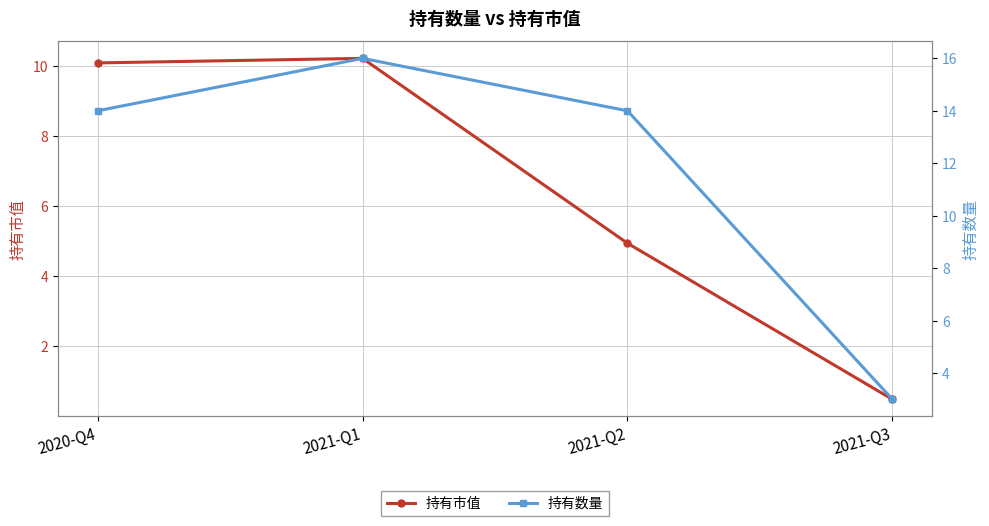

Reading right to left, what are all the values shown in this chart?

持有市值: 2021-Q3=0.5	2021-Q2=4.9	2021-Q1=10.2	2020-Q4=10.1
持有数量: 2021-Q3=3.0	2021-Q2=14.0	2021-Q1=16.0	2020-Q4=14.0